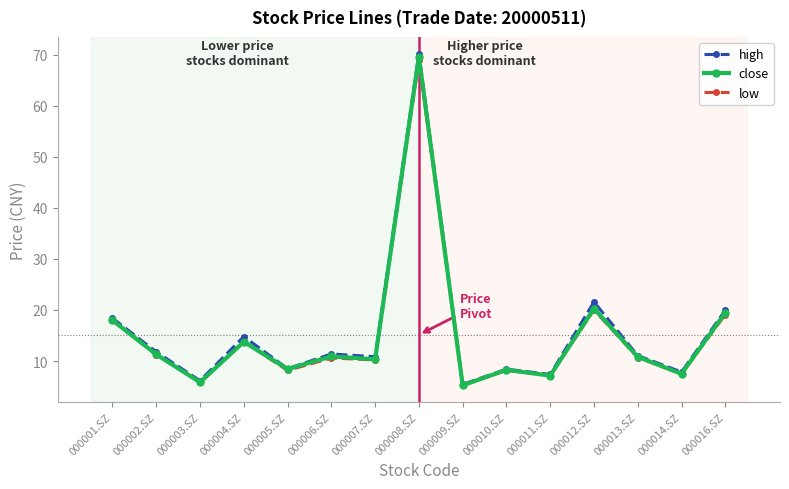

What is the label of the 15th point from the left?

000016.SZ